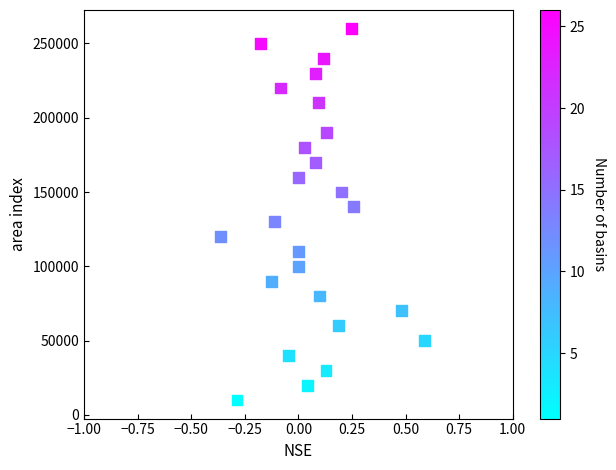

What is the range of Y values (max minus min)?

250000